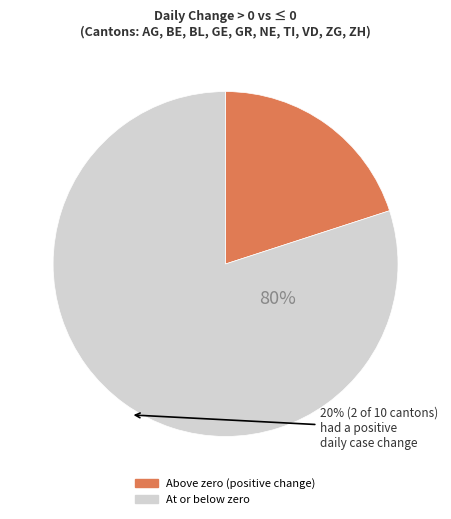

Which slice represents more than half of the pie?

At or below zero